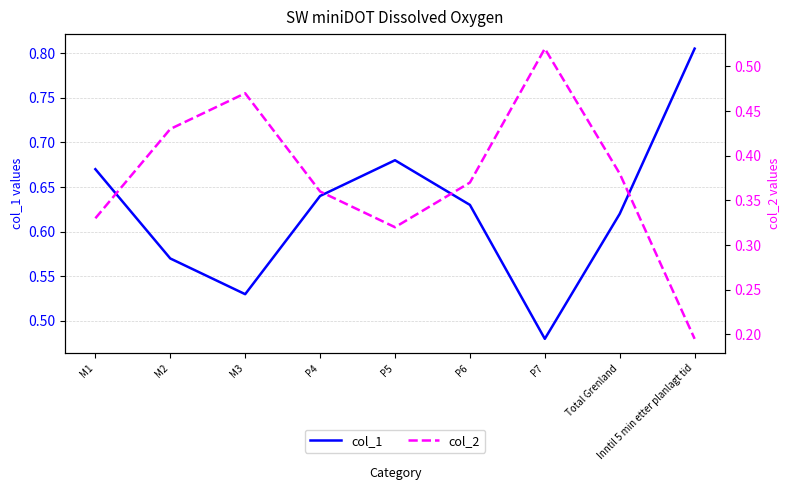

At which category does col_2 reach its first local peak?

M3